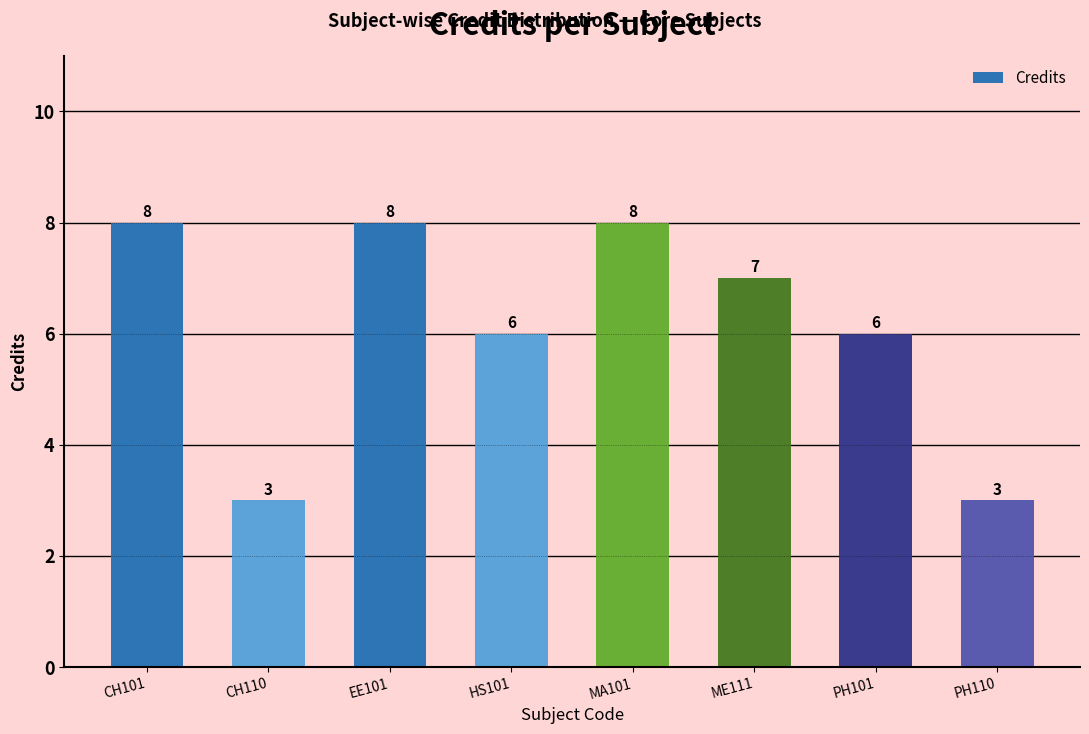

Reading left to right, extract all data points from this chart.

CH101=8	CH110=3	EE101=8	HS101=6	MA101=8	ME111=7	PH101=6	PH110=3